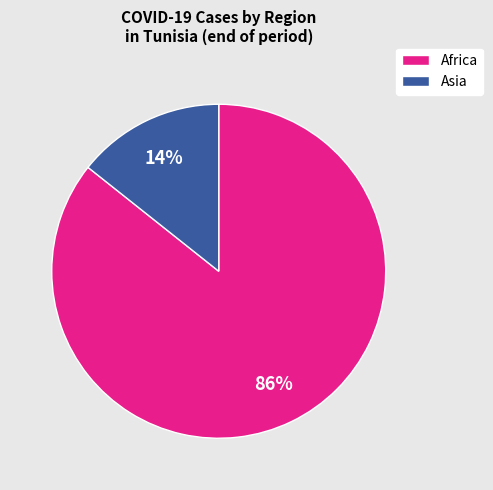

Is there a majority slice in this chart?

Yes